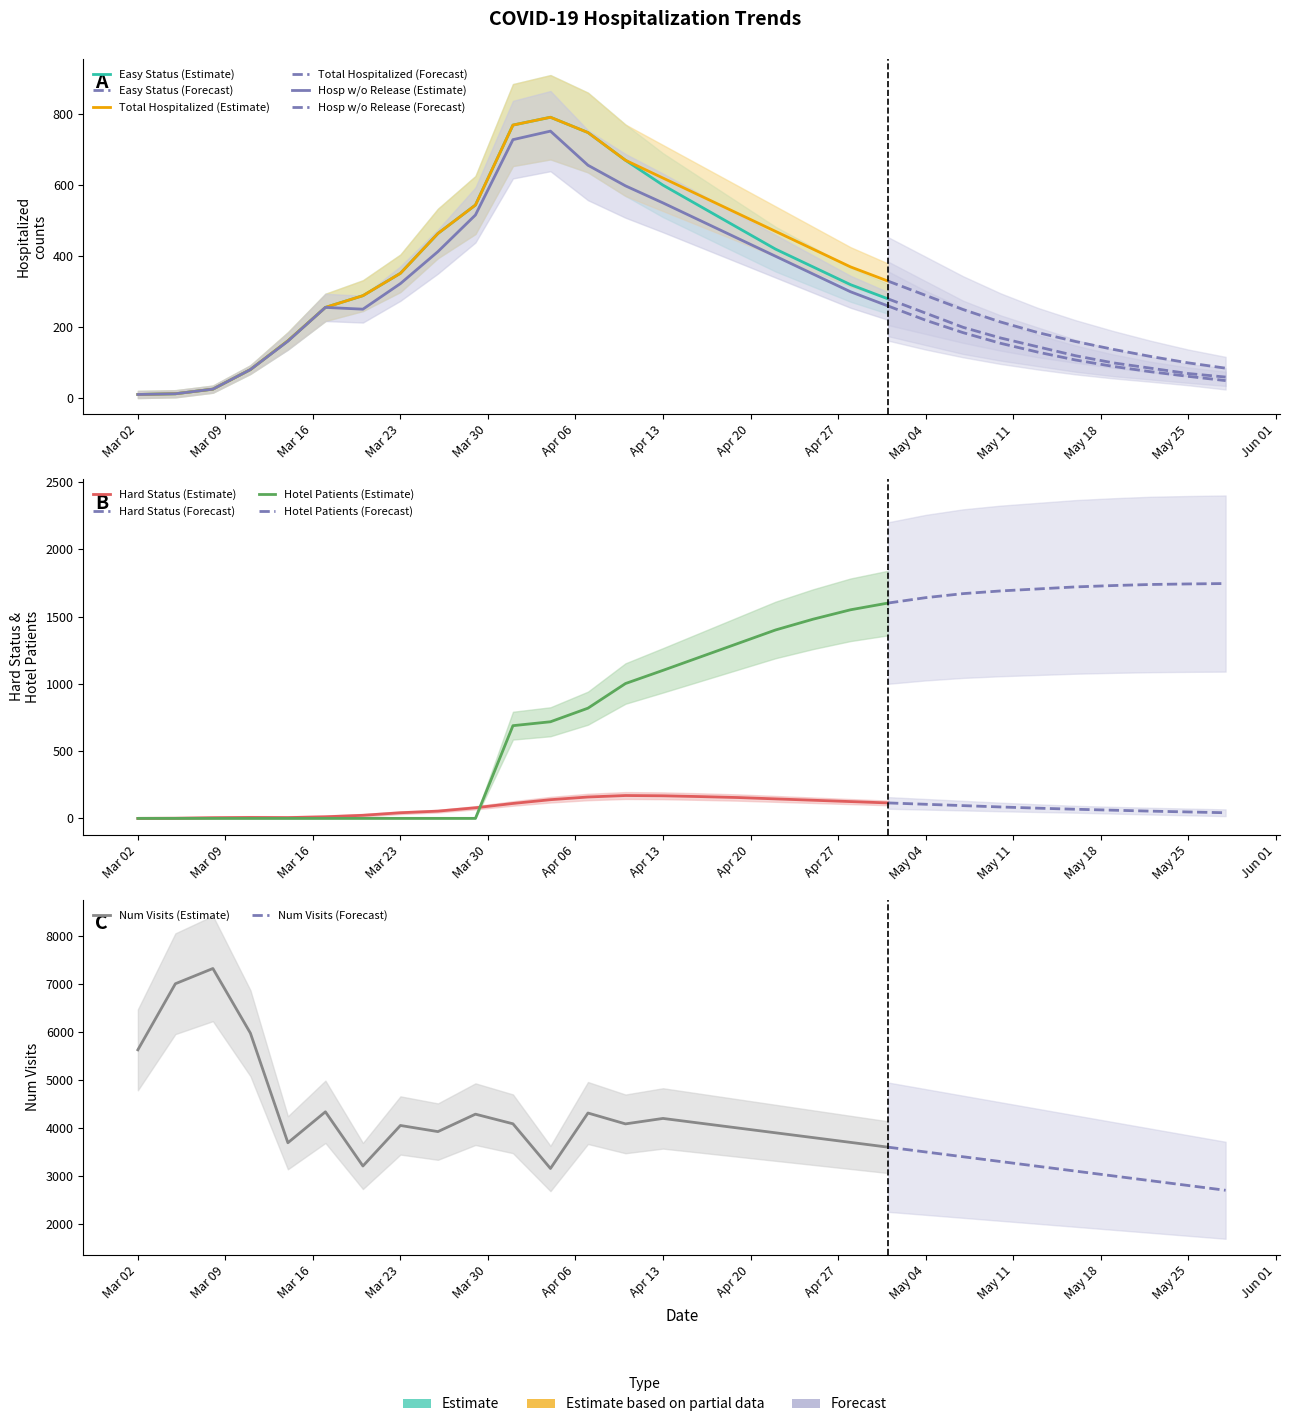

Reading right to left, list all the values displayed in this chart.

CountEasyStatus: 29=60	28=70	27=85	26=100	25=120	24=145	23=170	22=200	21=240	20=280	19=320	18=370	17=420	16=480	15=540	14=600	13=670	12=748	11=791	10=769	9=544	8=464	7=352	6=289	5=256	4=162	3=81	2=26	1=13	0=11
Counthospitalized: 29=85	28=100	27=118	26=138	25=160	24=185	23=215	22=250	21=290	20=330	19=370	18=420	17=470	16=520	15=570	14=620	13=670	12=748	11=791	10=769	9=544	8=464	7=352	6=289	5=256	4=162	3=81	2=26	1=13	0=11
Counthospitalized_without_release: 29=50	28=62	27=75	26=90	25=108	24=130	23=155	22=185	21=220	20=260	19=300	18=350	17=400	16=450	15=500	14=550	13=598	12=656	11=752	10=728	9=516	8=413	7=323	6=251	5=256	4=161	3=81	2=26	1=13	0=11
CountHardStatus: 29=42	28=48	27=54	26=61	25=68	24=76	23=85	22=95	21=105	20=115	19=125	18=135	17=145	16=155	15=162	14=168	13=170	12=159	11=139	10=111	9=79	8=54	7=42	6=23	5=12	4=6	3=7	2=5	1=1	0=0
patients_hotel: 29=1745	28=1742	27=1738	26=1730	25=1720	24=1705	23=1690	22=1670	21=1640	20=1600	19=1550	18=1480	17=1400	16=1300	15=1200	14=1100	13=1002	12=819	11=718	10=689	9=0	8=0	7=0	6=0	5=0	4=0	3=0	2=0	1=0	0=0
num_visits: 29=2700	28=2800	27=2900	26=3000	25=3100	24=3200	23=3300	22=3400	21=3500	20=3600	19=3700	18=3800	17=3900	16=4000	15=4100	14=4200	13=4086	12=4313	11=3155	10=4088	9=4289	8=3925	7=4053	6=3207	5=4338	4=3692	3=5981	2=7330	1=7012	0=5632